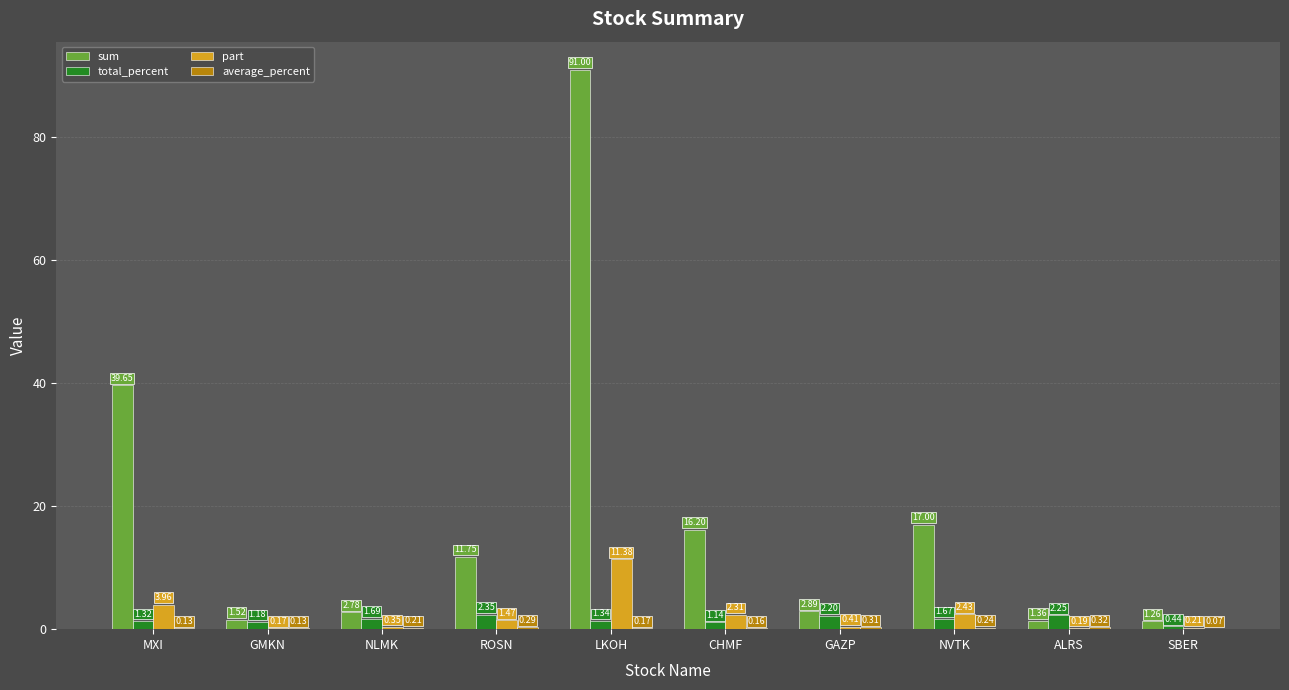

At which label does sum first exceed 11?

MXI